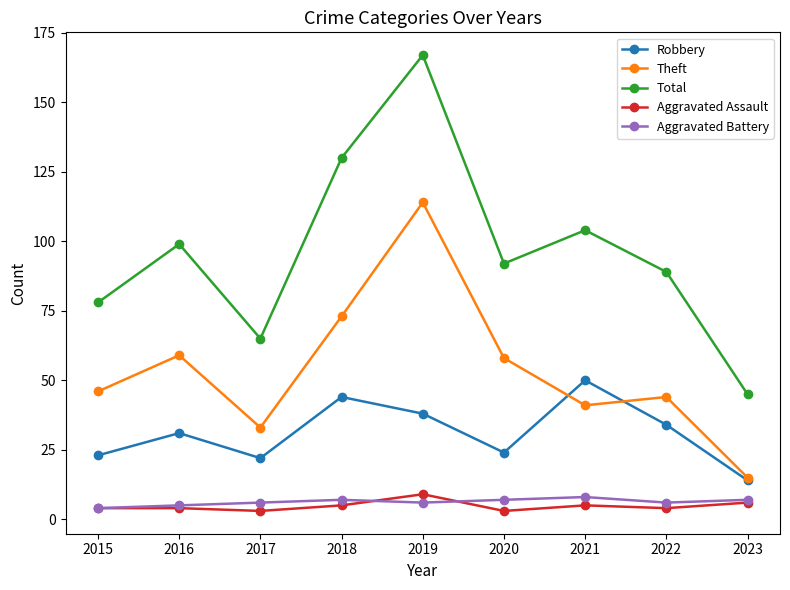

What is the highest value of the Robbery series?

50